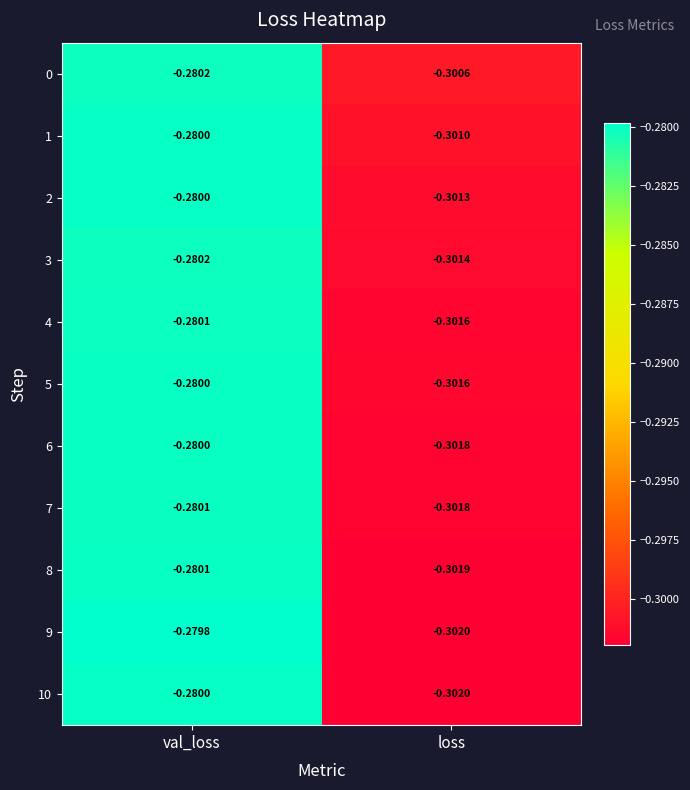

Where is 10 nearest to the value 0?

val_loss